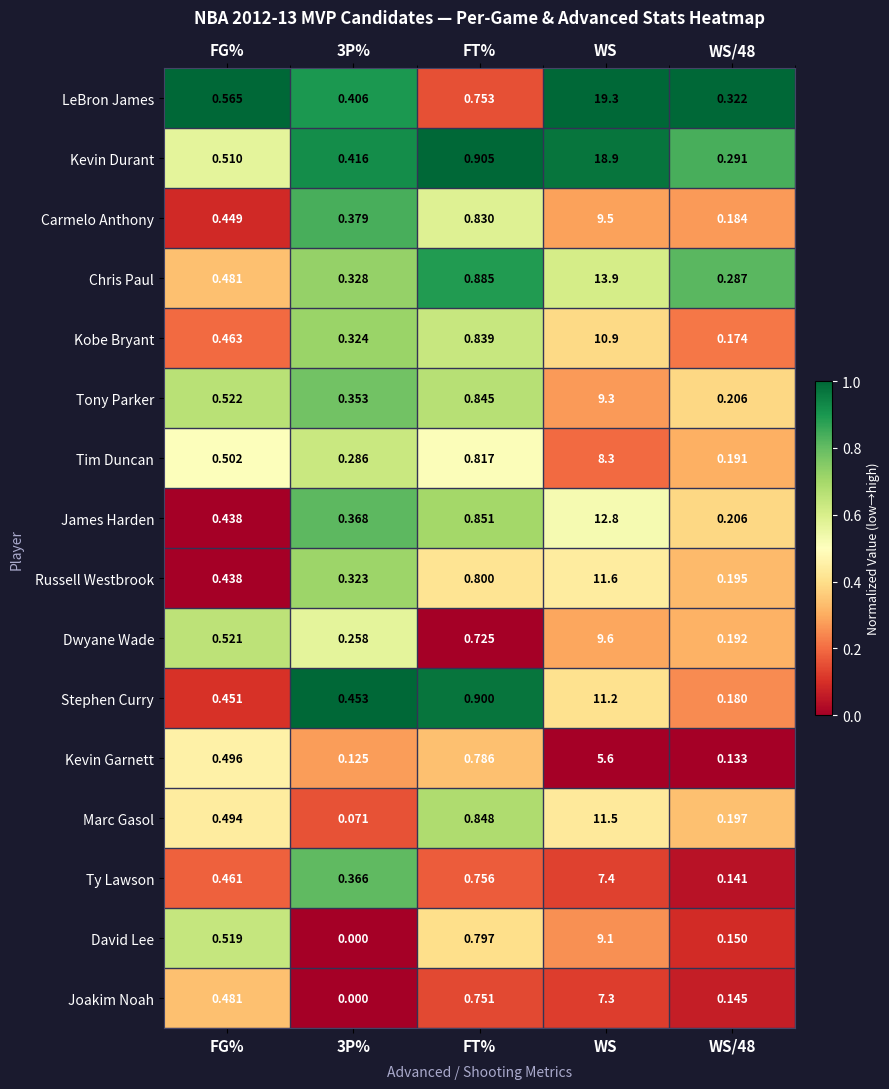

At which category does the chart reach its peak across all series?

WS